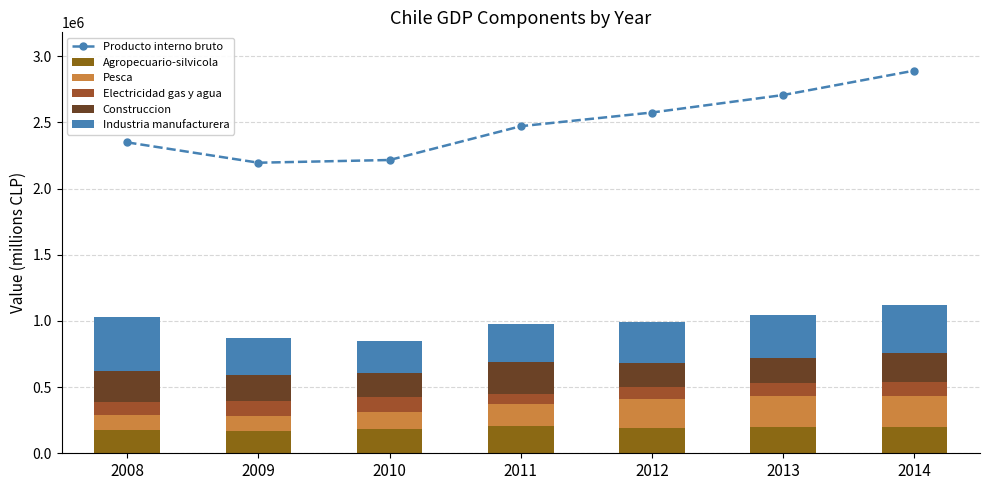

The value of Producto interno bruto at 2011 is 4028045. True or false?

False